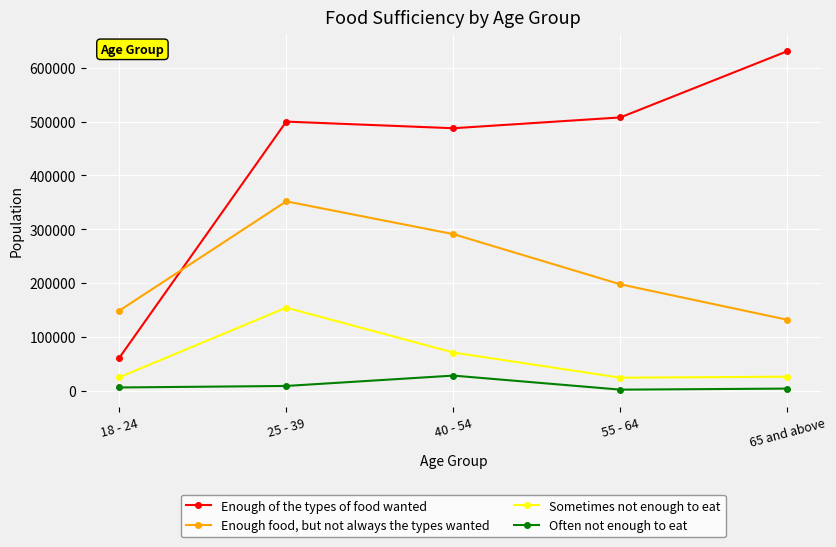

Rank the series at 18 - 24 from lowest to highest value.

Often not enough to eat, Sometimes not enough to eat, Enough of the types of food wanted, Enough food, but not always the types wanted